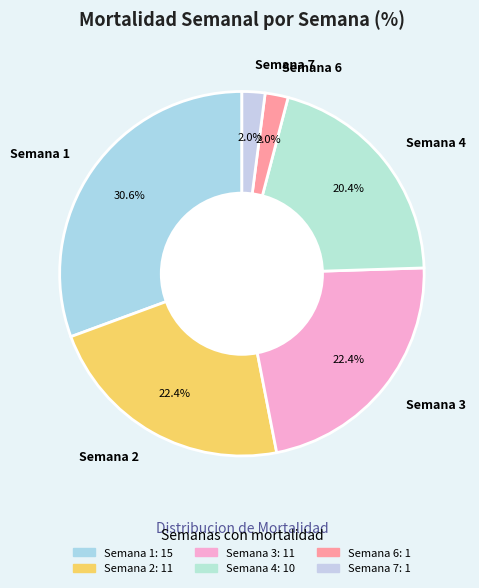

To the nearest percent, what is the difference between the largest and smallest slice percentages?

29%